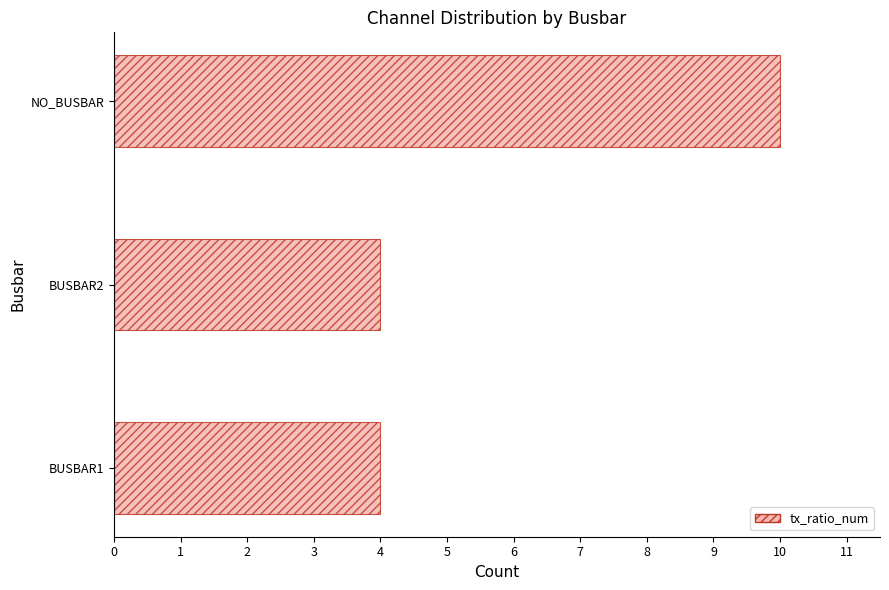

Count the number of categories in the chart.

3